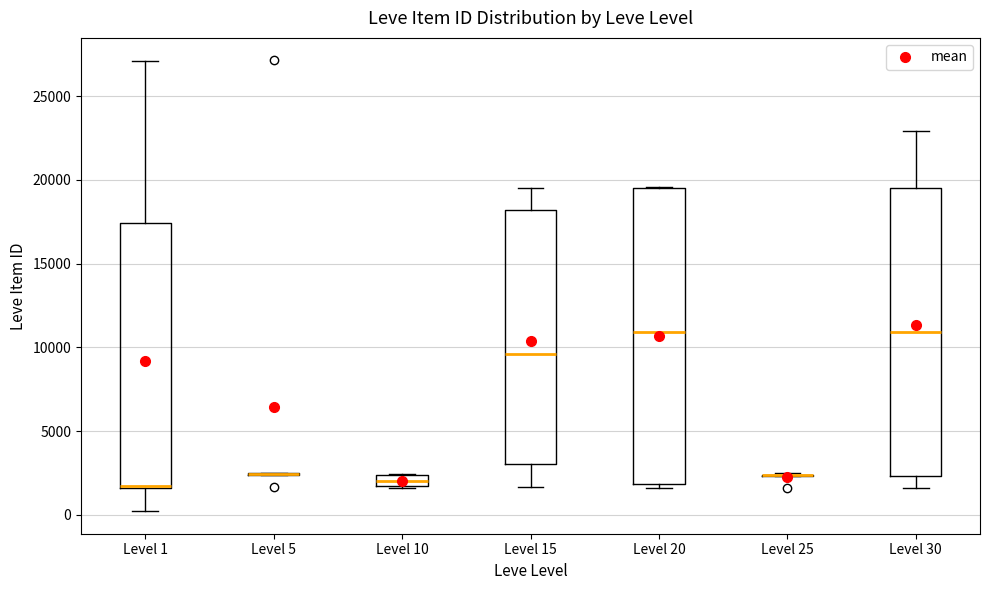

Where is the lower edge of the box for Level 10 on the y-axis? The values are not printed on the chart, so give them approximately, as read against the axis.

1500